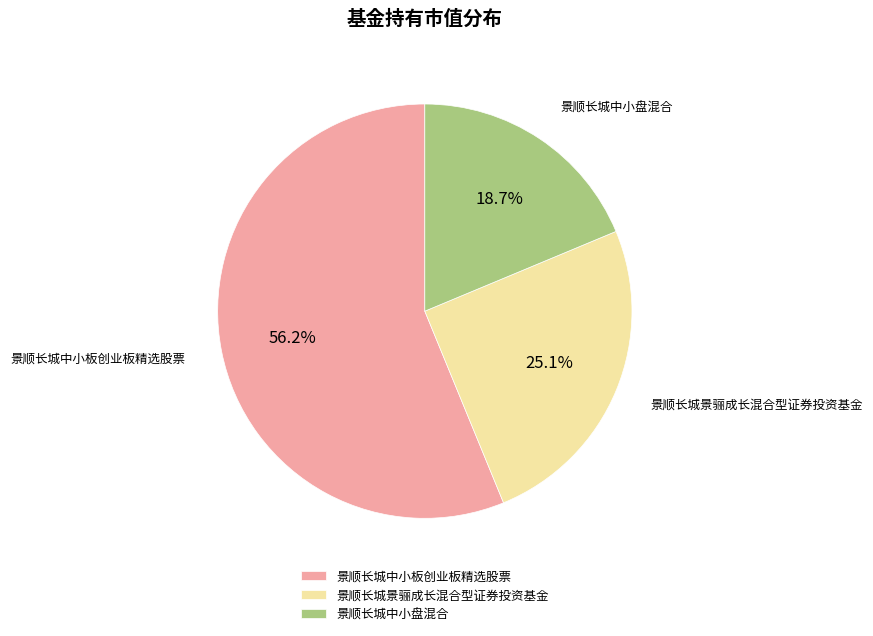

Is there a majority slice in this chart?

Yes